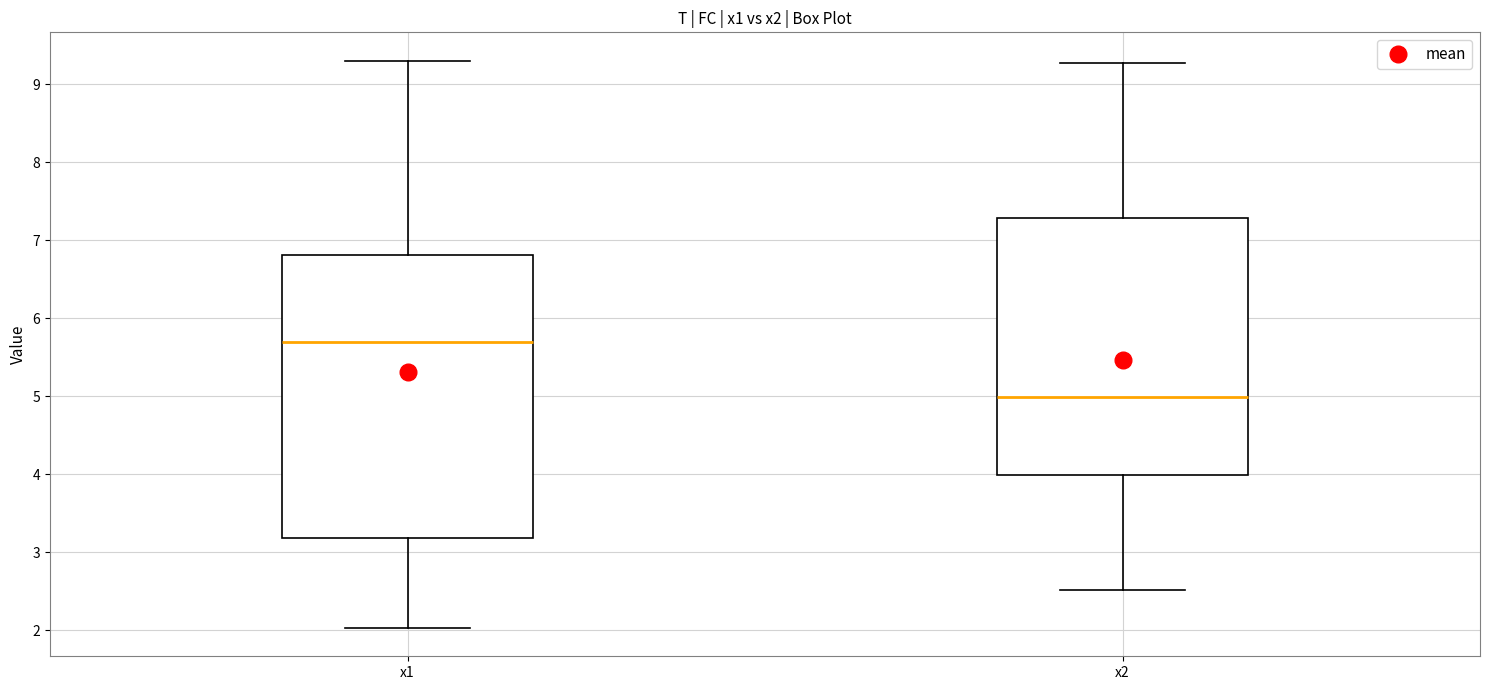

Which box has the highest median line?

x1